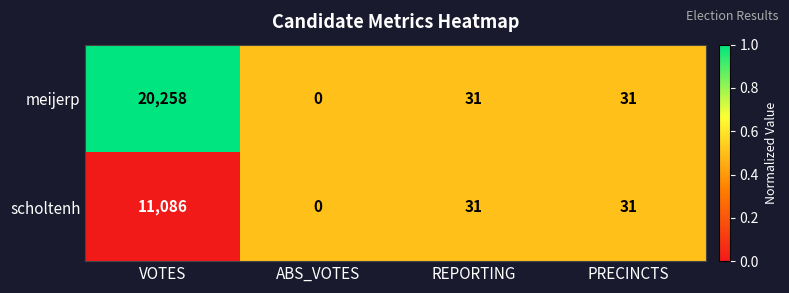

Which category has the lowest value across all series?

ABS_VOTES